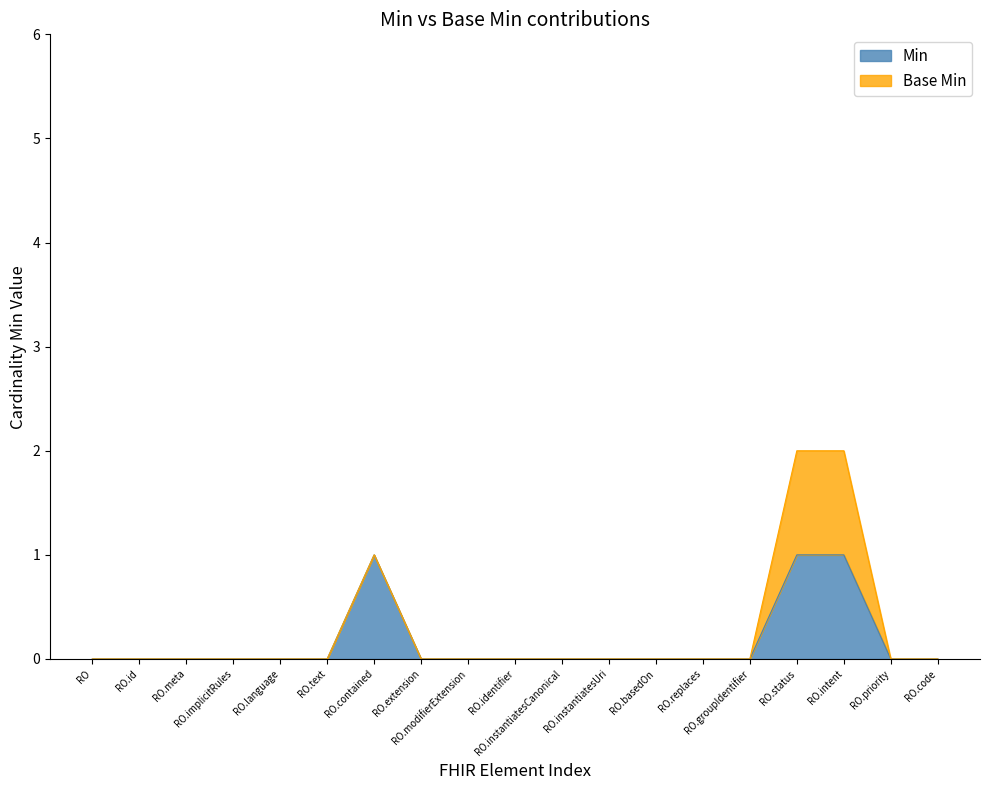

What are all the series names shown in the legend?

Min, Base Min